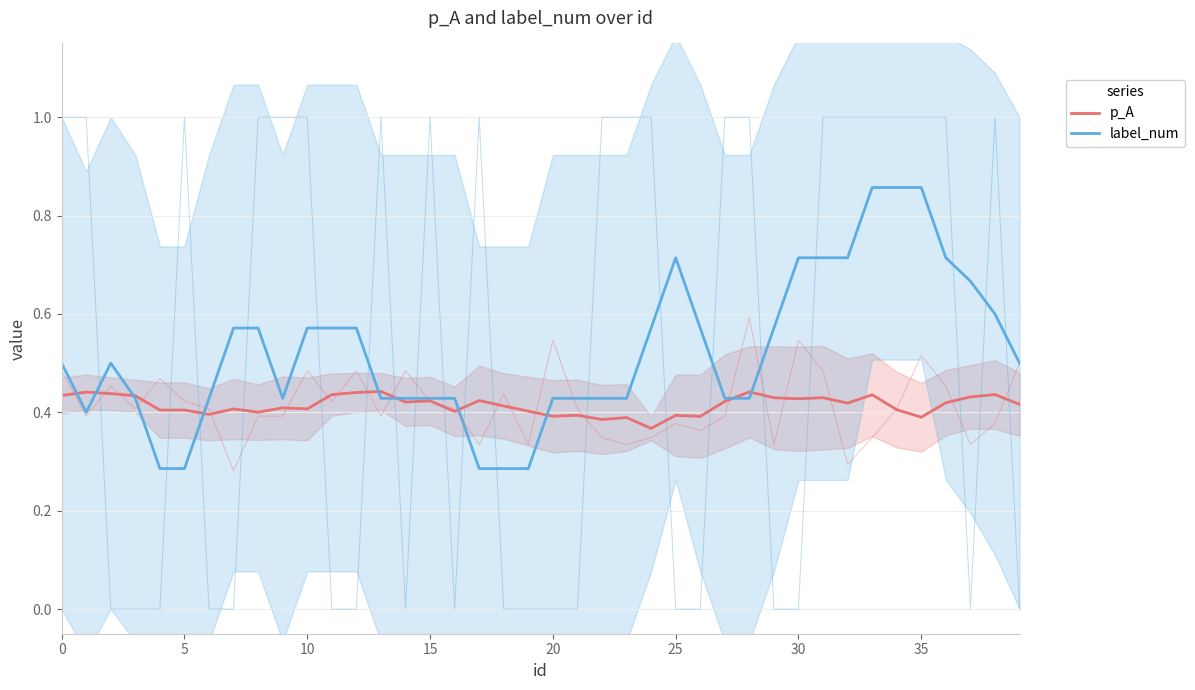

How many p_A values are between 0 and 1?

40